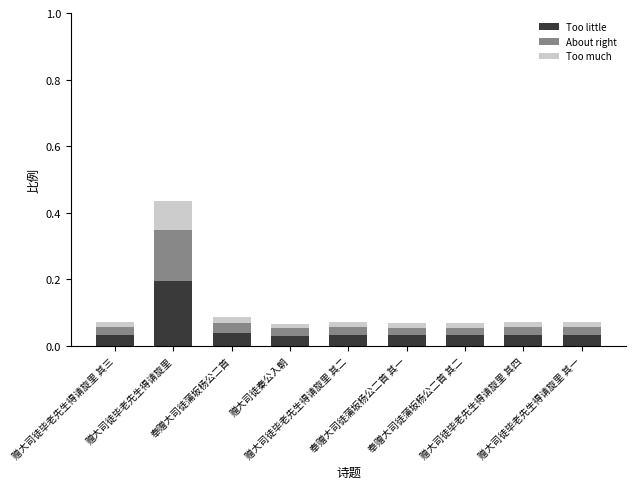

What is the difference between the Too little values at 赠大司徒毕老先生得请旋里 and 赠大司徒秦公入朝?

0.2